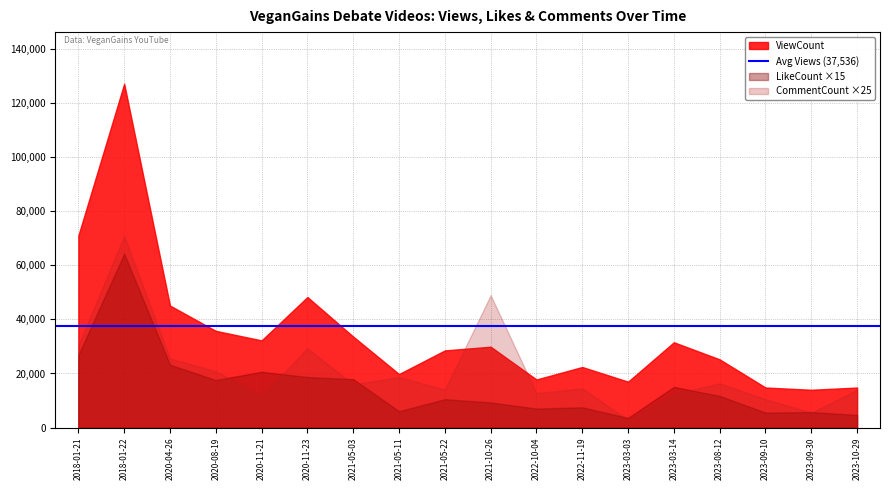

Where is ViewCount nearest to the value 70498?

2018-01-21